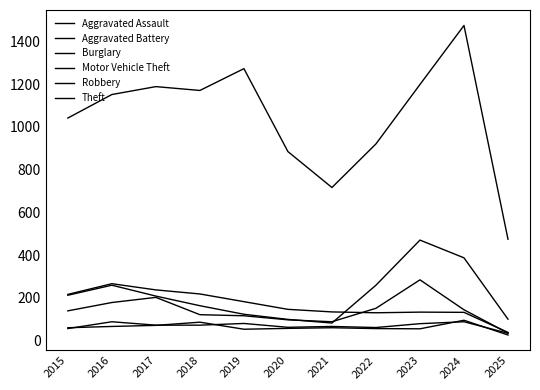

How many lines are shown in the chart?

6